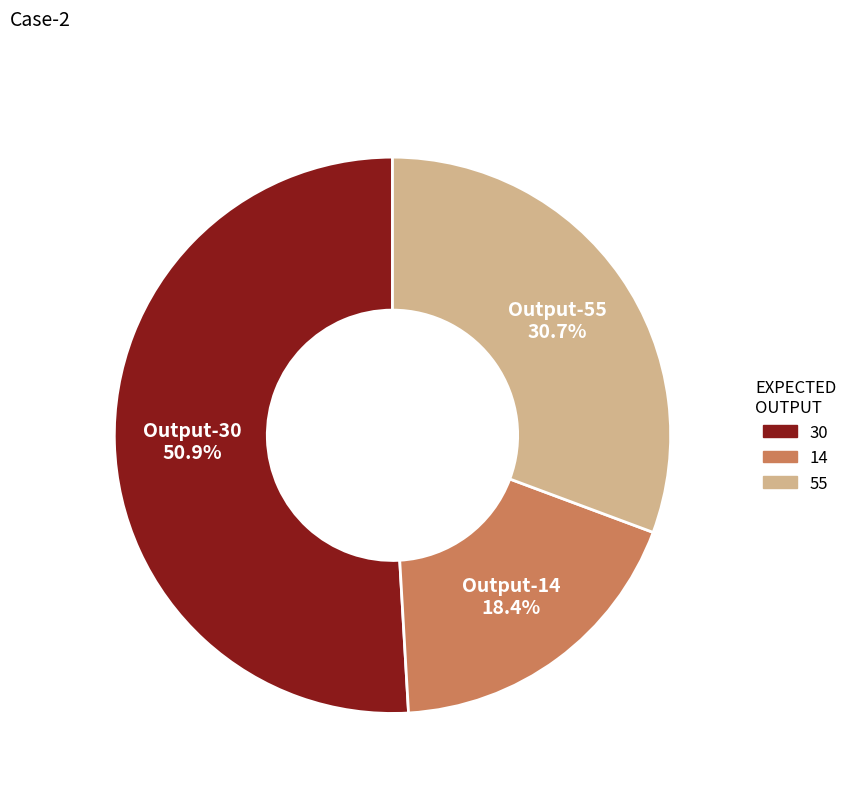

Is there a majority slice in this chart?

Yes